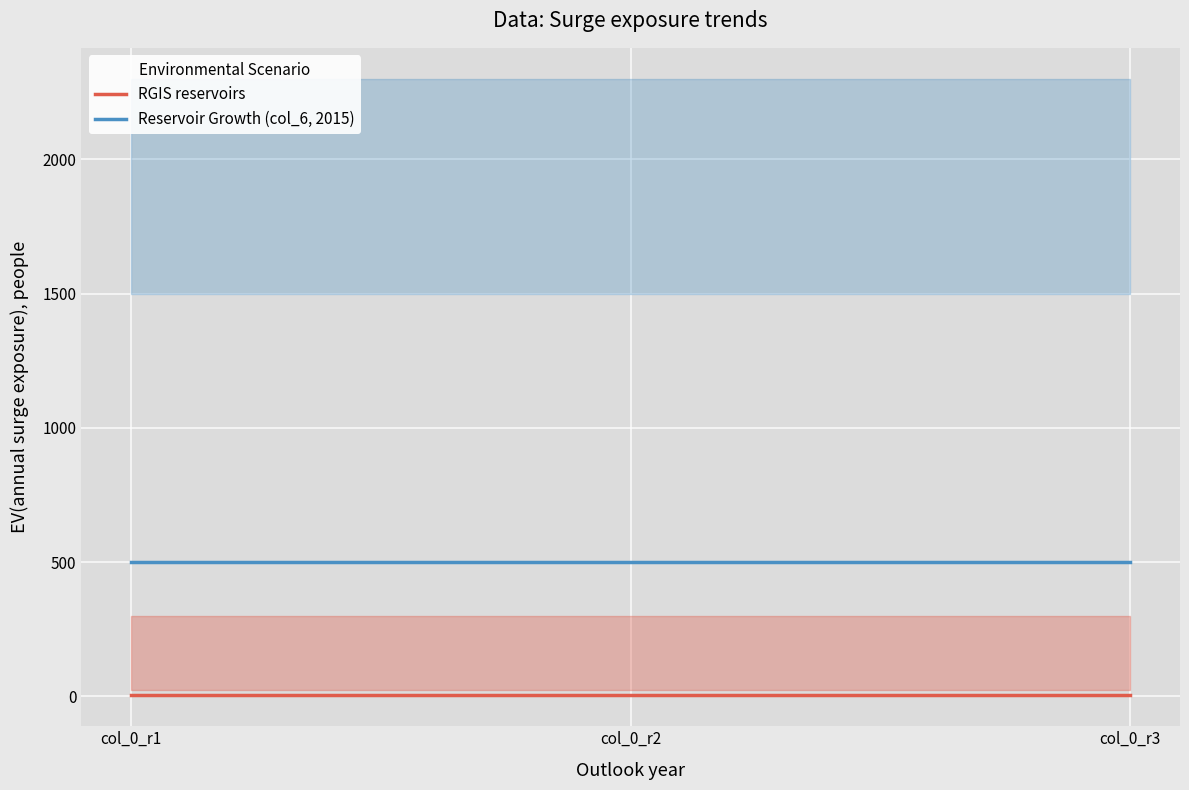

Where is Reservoir Growth (col_6, 2015) nearest to the value 500?

col_0_r1